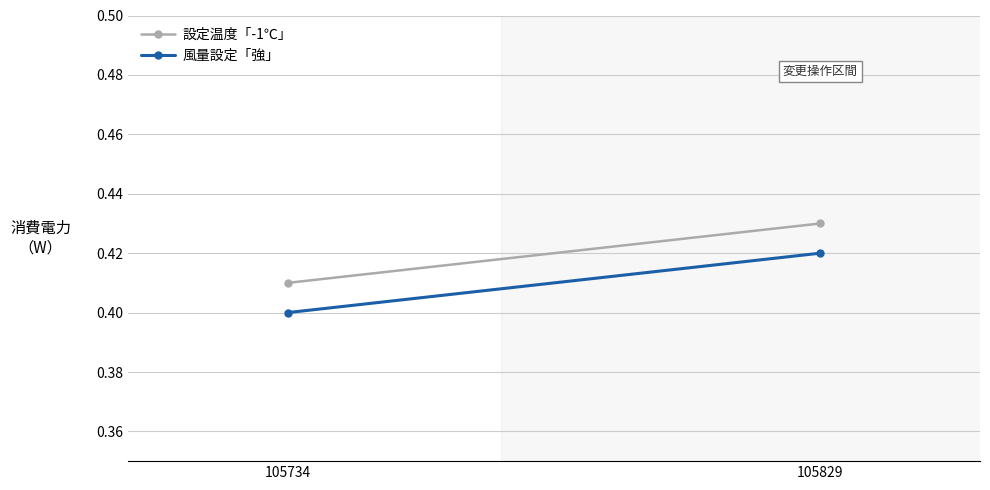

The 設定温度「-1℃」 series shows 0.4 at 105829. True or false?

True